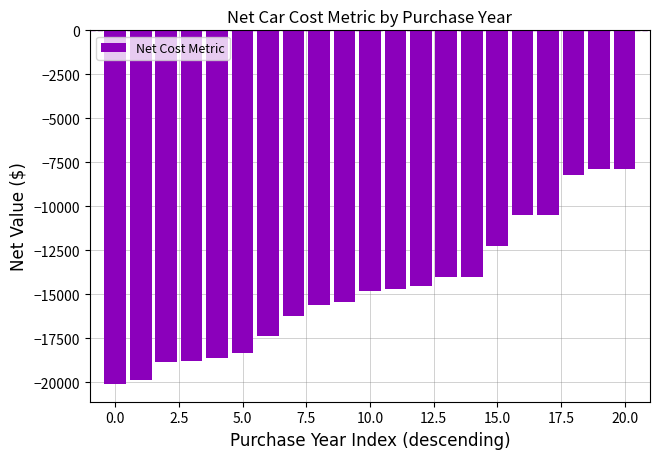

How many series are shown in this chart?

1